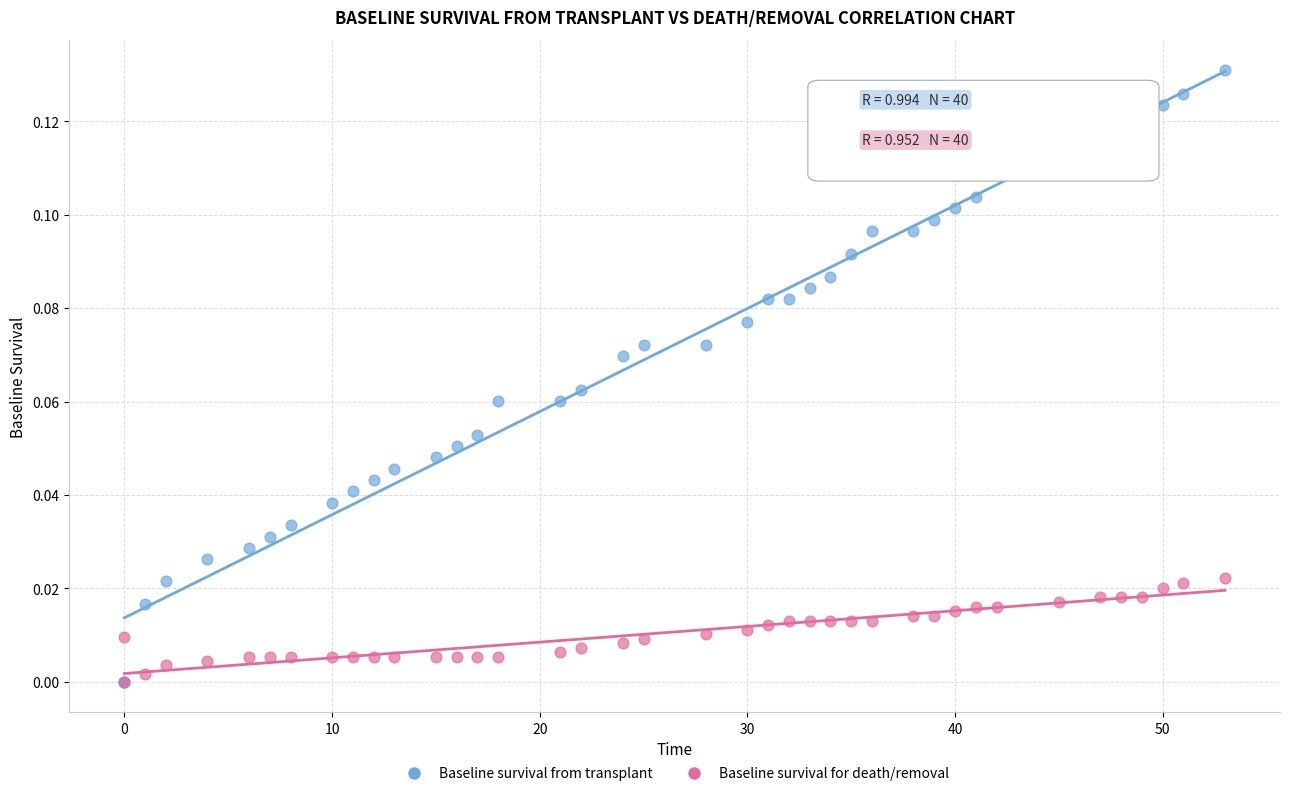

Which series has the largest Y range (max minus min)?

Baseline survival from transplant